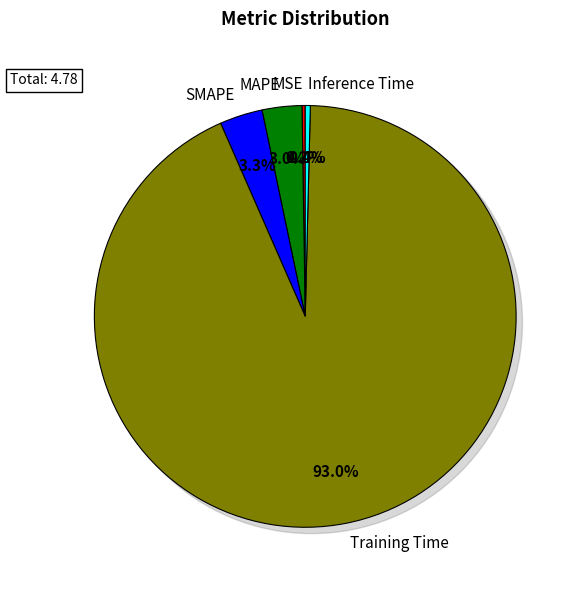

The MAPE slice represents 10% of the pie. True or false?

False